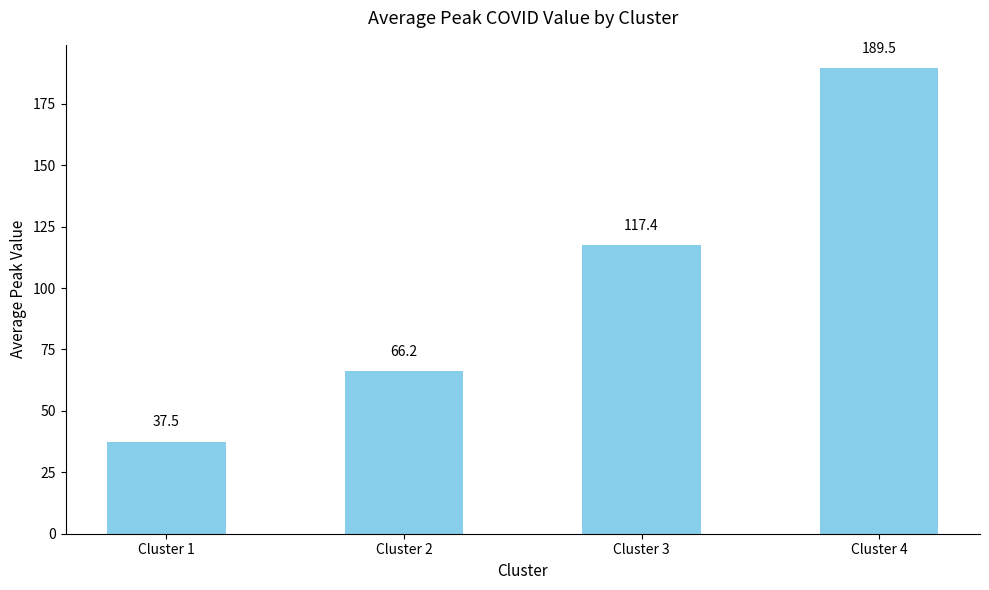

Rank the categories by value from highest to lowest.

Cluster 4, Cluster 3, Cluster 2, Cluster 1